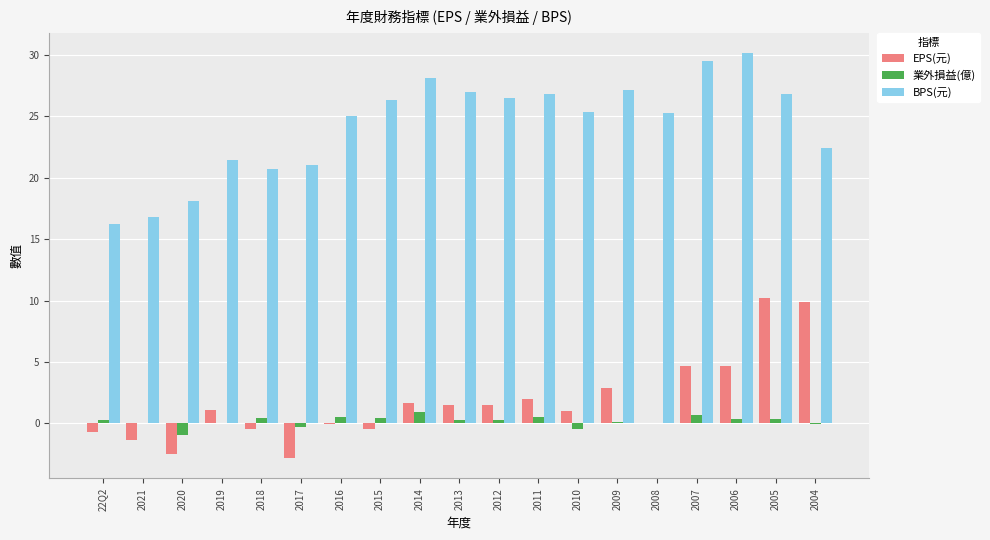

Between 2019 and 2013, which series saw the biggest shift?

BPS(元)